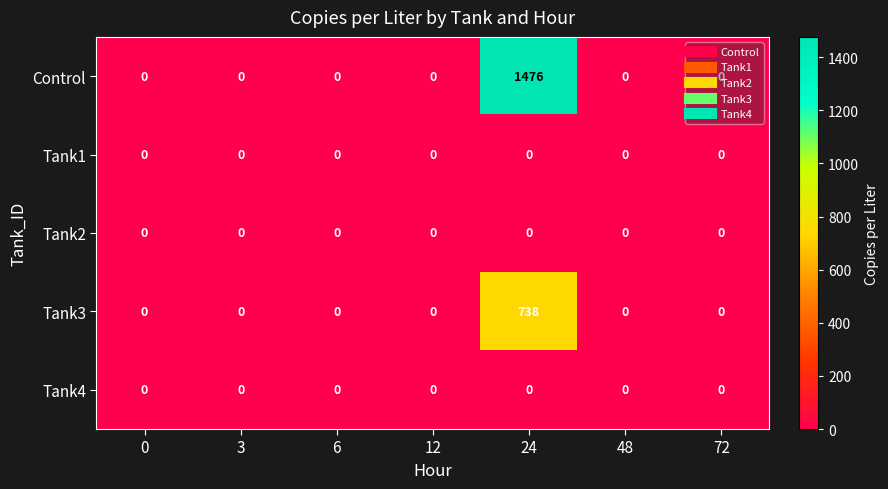

Which series changed the most between 12 and 24?

Control